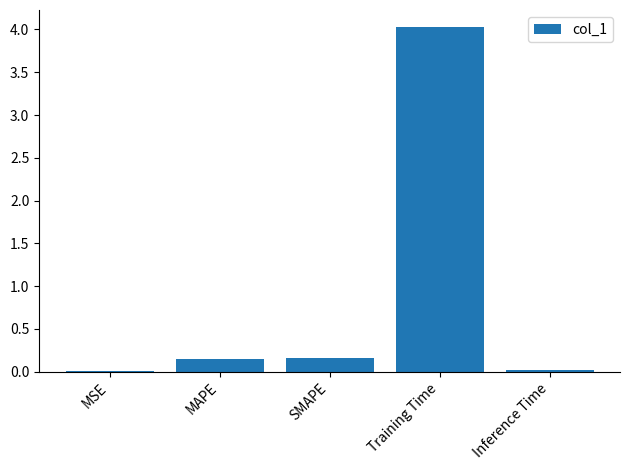

Between SMAPE and MSE, which is larger?

SMAPE